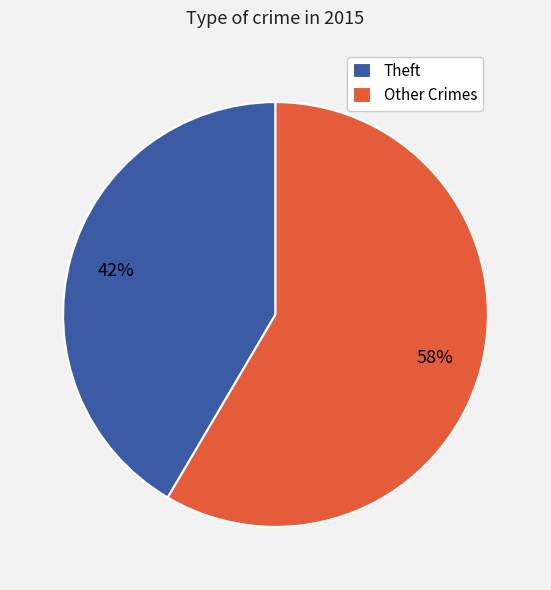

Between Other Crimes and Theft, which is larger?

Other Crimes